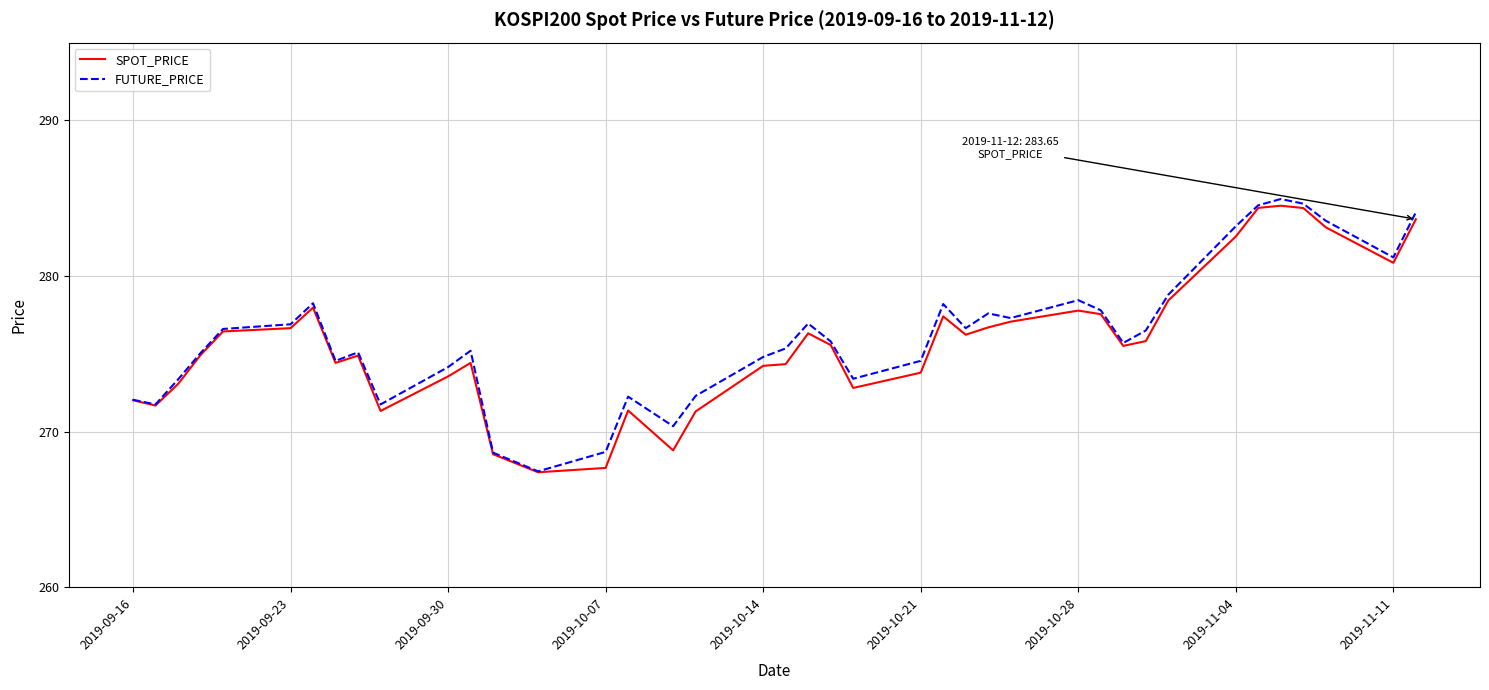

What is the average value of the FUTURE_PRICE series?

276.2